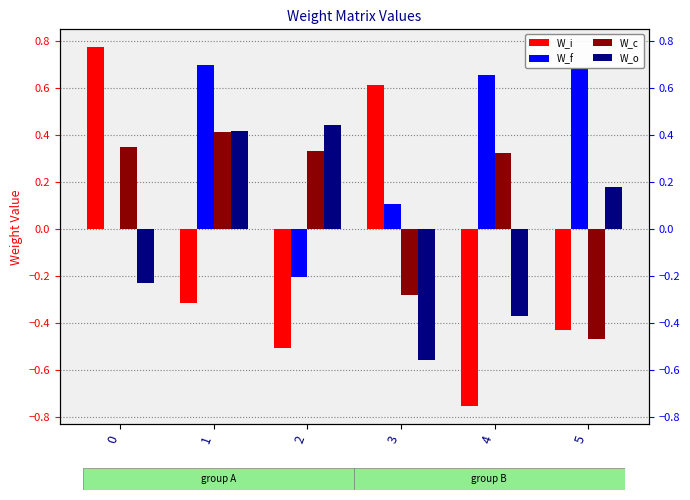

Read the W_i value at 0.

0.8